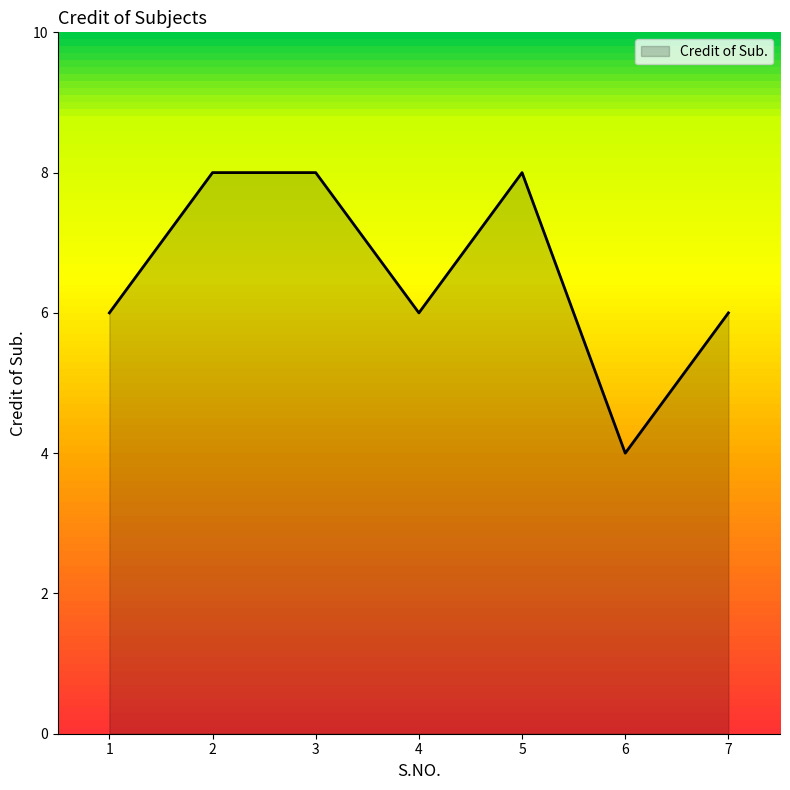

Where is the first local minimum?

4